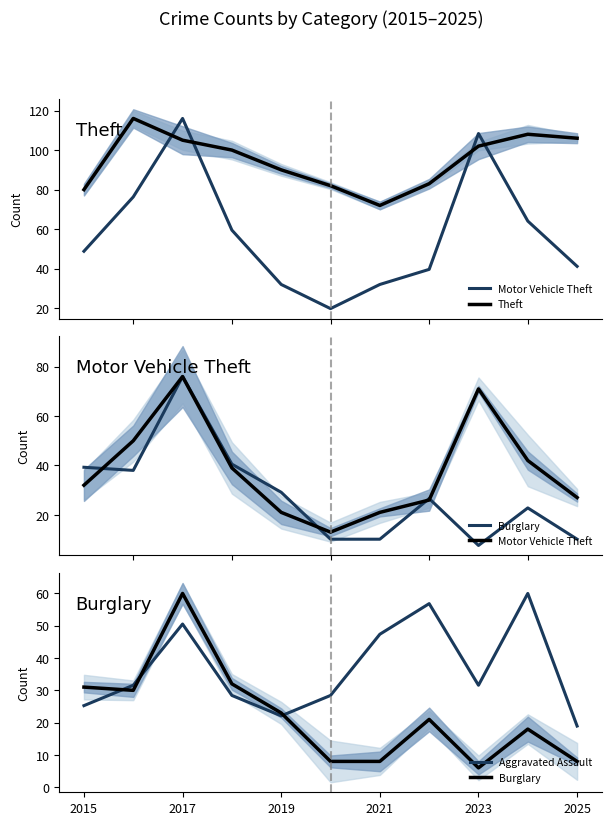

What position from the left is 2023?

9